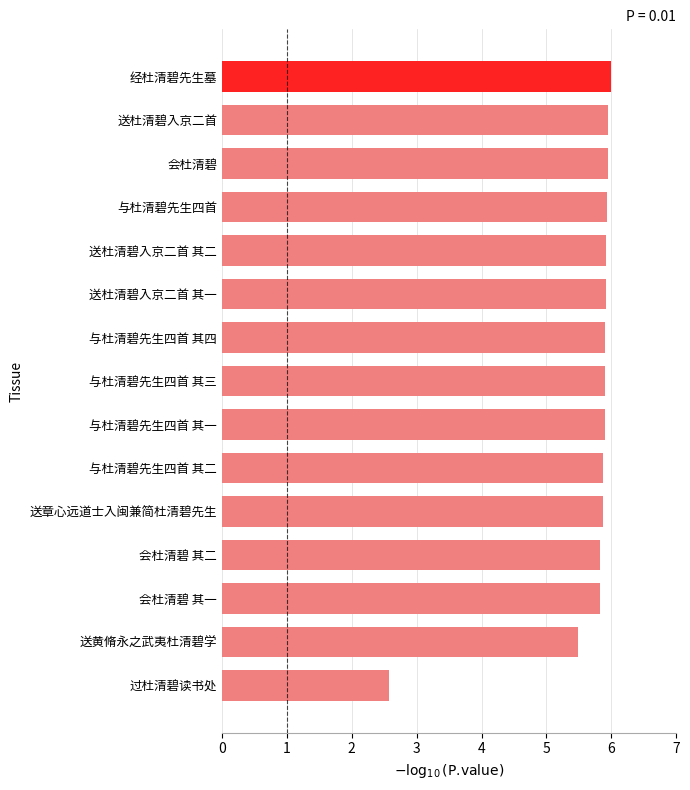

The value at 与杜清碧先生四首 其一 is 10.2. True or false?

False